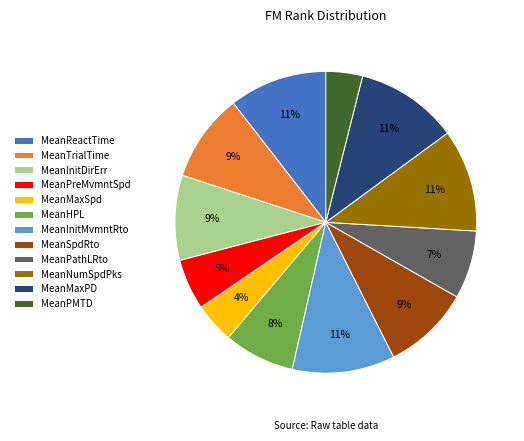

Is the sum of MeanHPL and MeanReactTime greater than half?

No